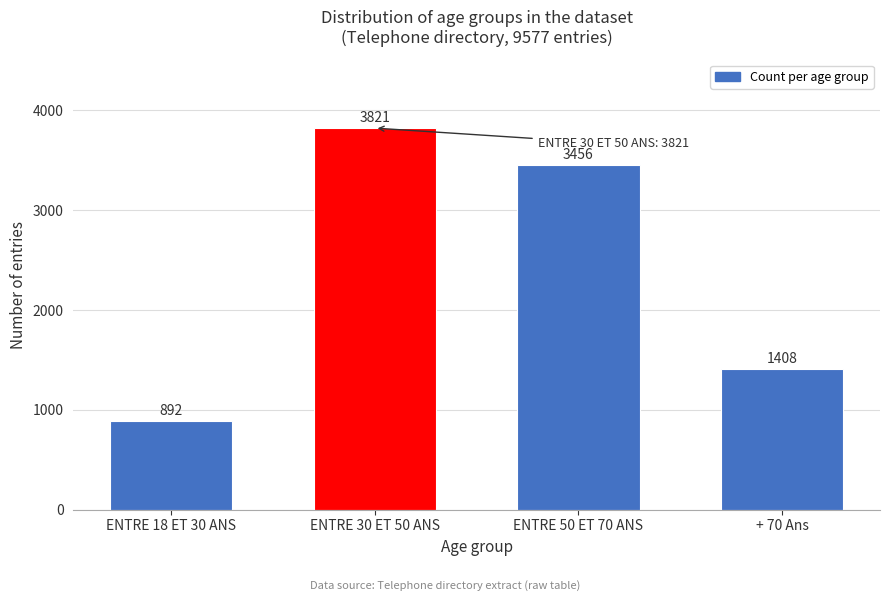

Reading left to right, list all the values displayed in this chart.

ENTRE 18 ET 30 ANS=892	ENTRE 30 ET 50 ANS=3821	ENTRE 50 ET 70 ANS=3456	+ 70 Ans=1408